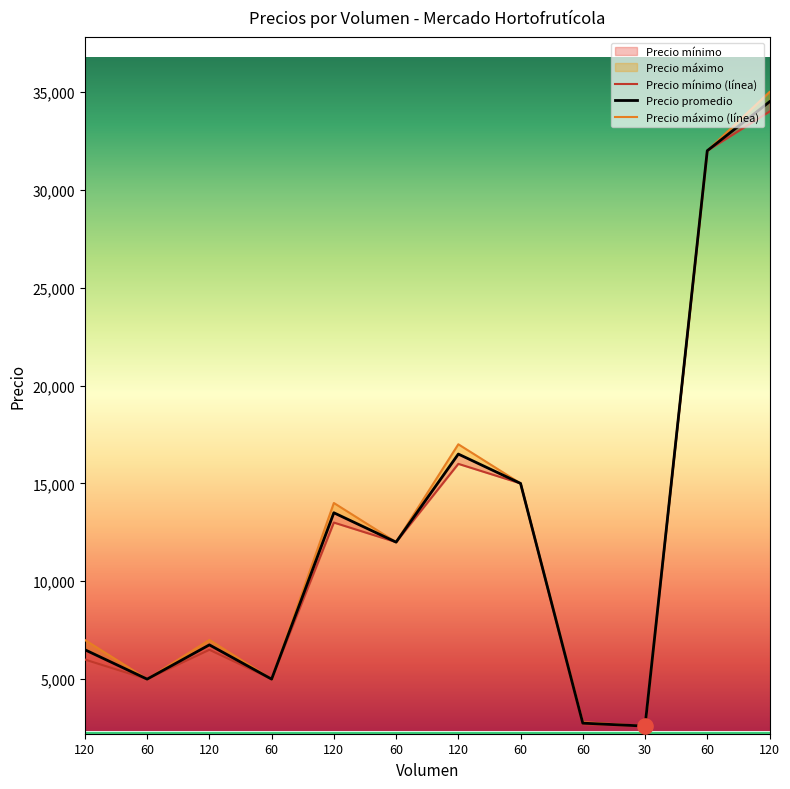

At which category is the sum across all series the highest?

120